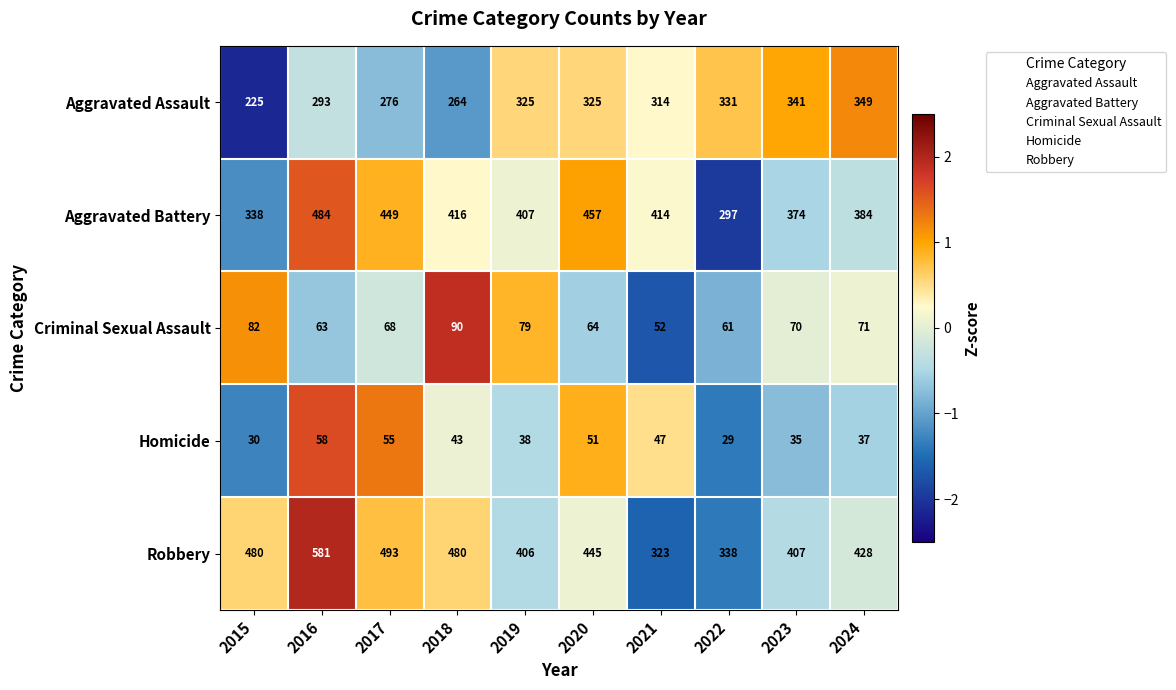

Count the number of categories in the chart.

10